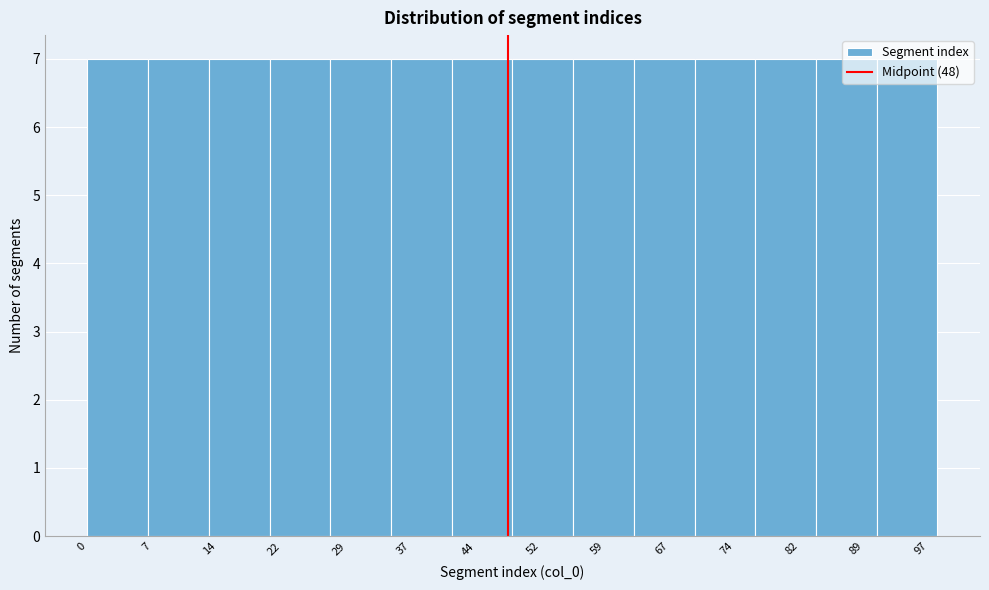

Reading left to right, transcribe this chart: for each bar, give the range it covers on the x-axis and its height. The values are not printed on the chart, so give them approximately, as read against the axis.

0 to 7: 7
7 to 14: 7
14 to 21: 7
21 to 28: 7
28 to 35: 7
35 to 42: 7
42 to 49: 7
49 to 56: 7
56 to 63: 7
63 to 70: 7
70 to 77: 7
77 to 84: 7
84 to 91: 7
91 to 98: 7